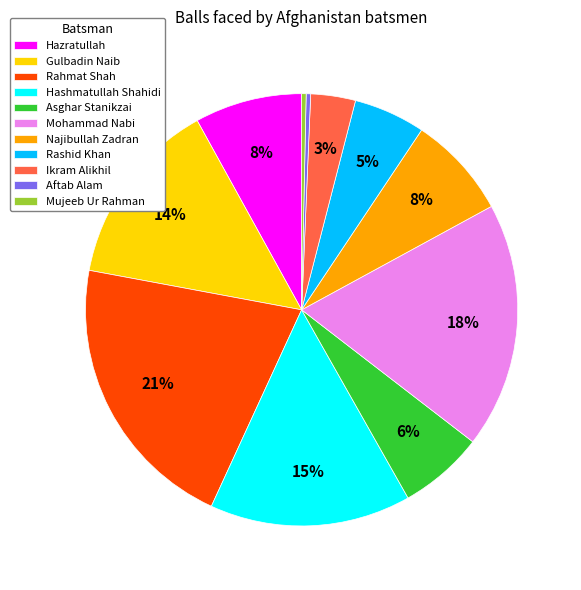

Is it true that Rahmat Shah is 27% of the pie?

False